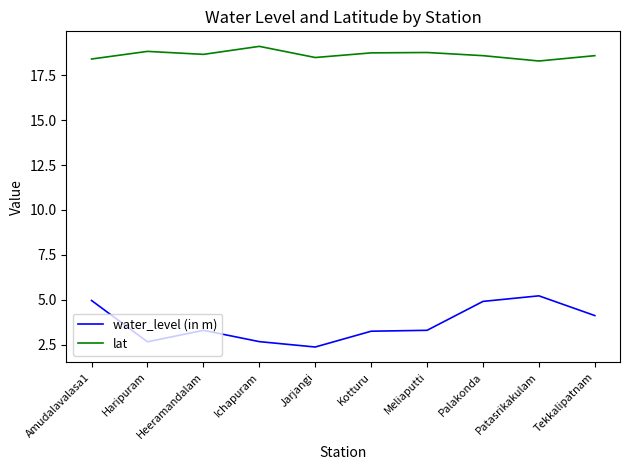

Which series has the widest spread of values?

water_level (in m)